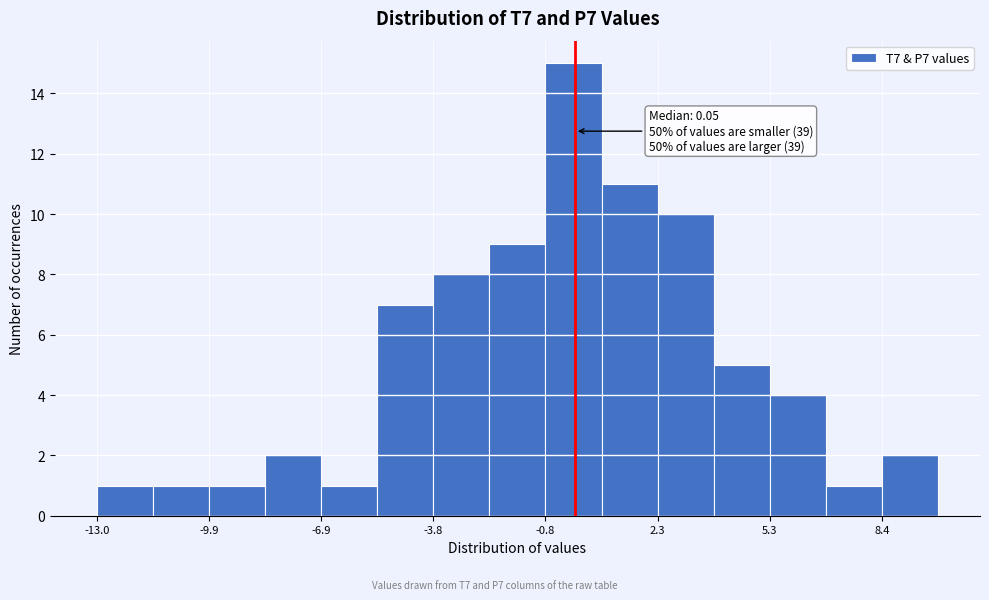

Around what value on the x-axis is the tallest bar? Give the approximate position of its centre, as read against the axis.

0.0